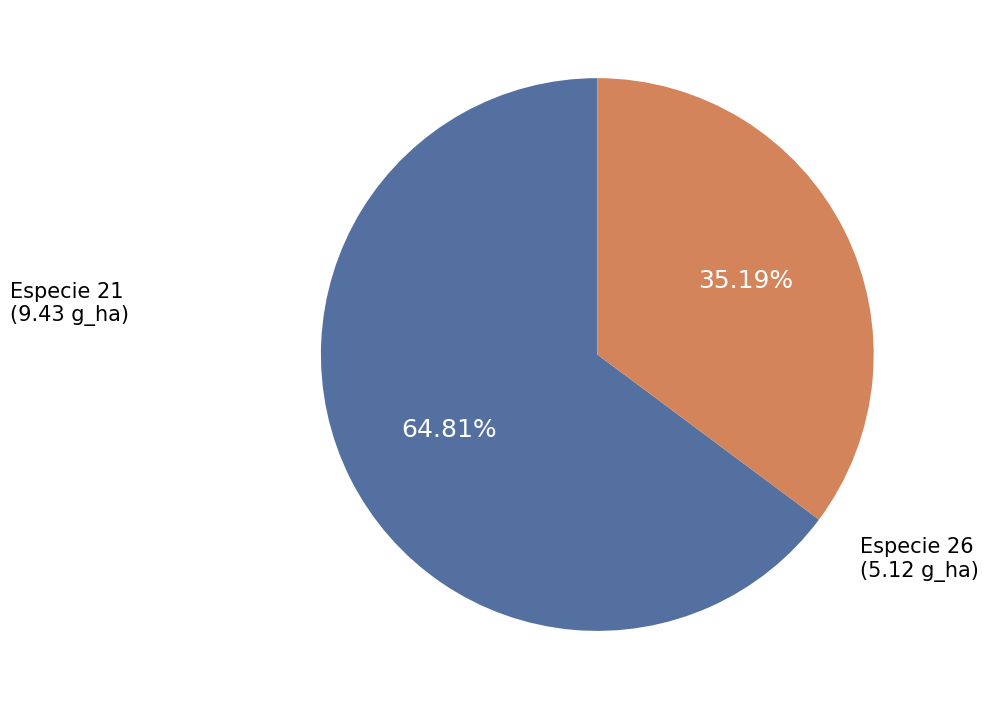

Count the number of slices in the pie.

2